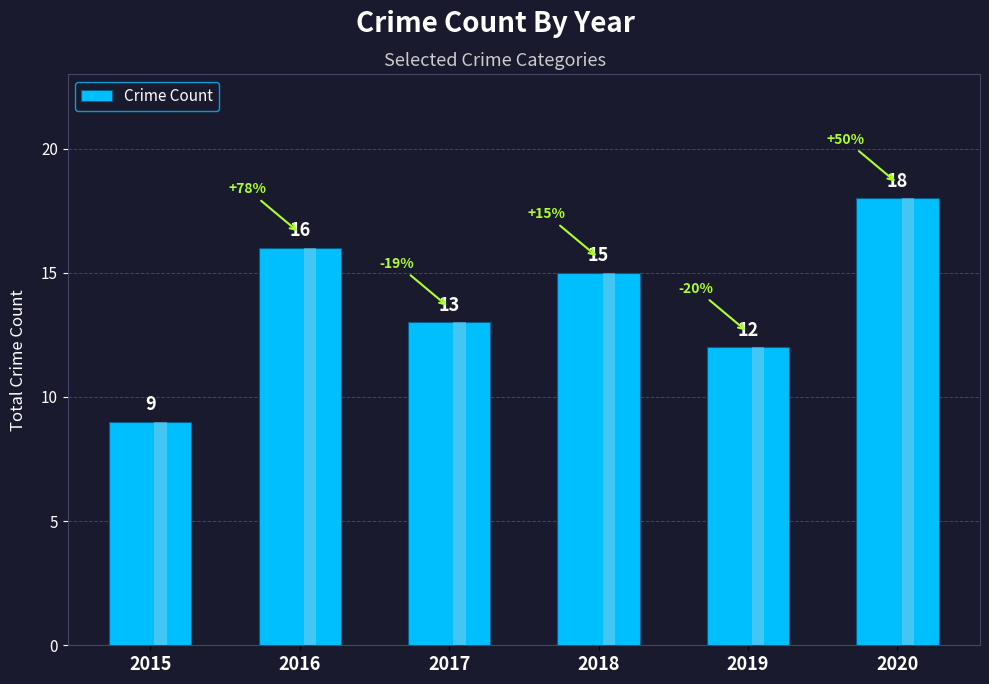

Which label corresponds to the largest value in the chart?

2020